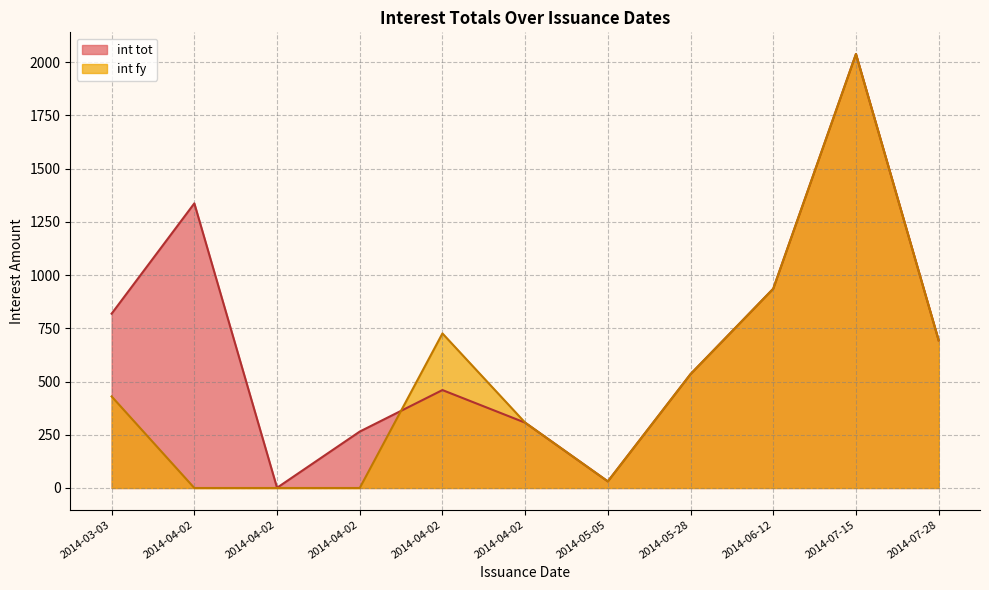

True or false: int tot has a value of 532.6 at 2014-04-02.

False